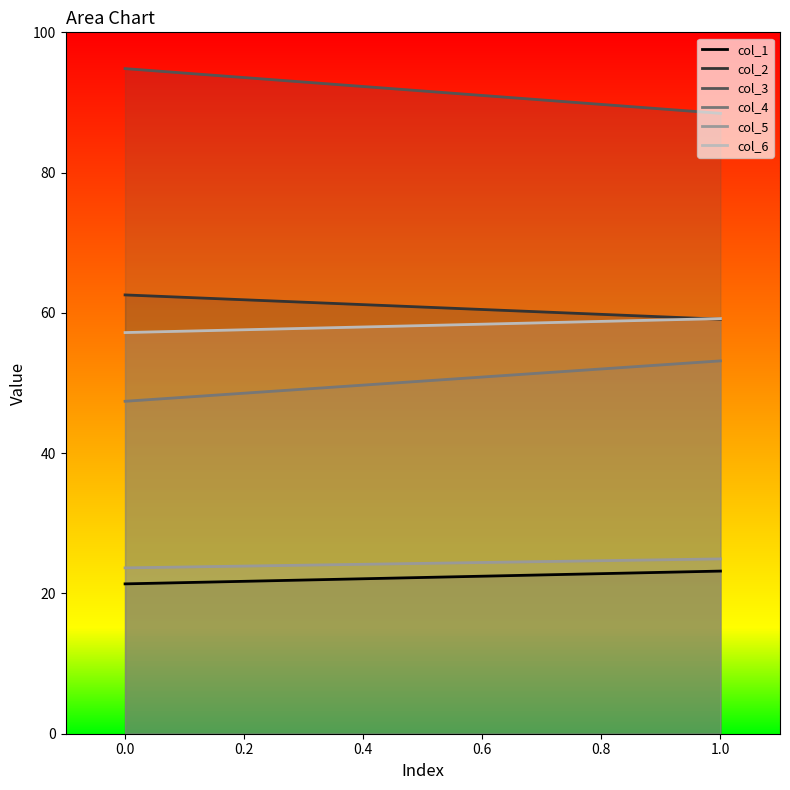

Which series changed the most between 0.0 and 1.0?

col_3